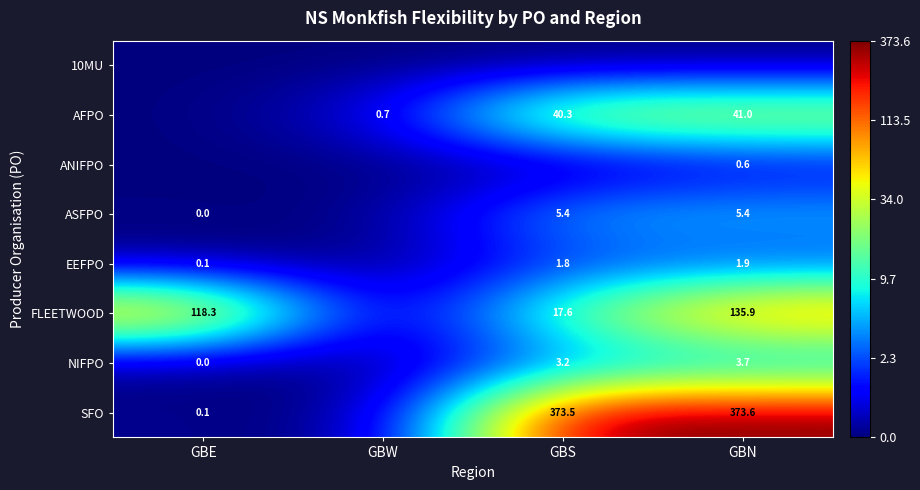

Is the value of NIFPO at GBS greater than the value of EEFPO at GBE?

Yes